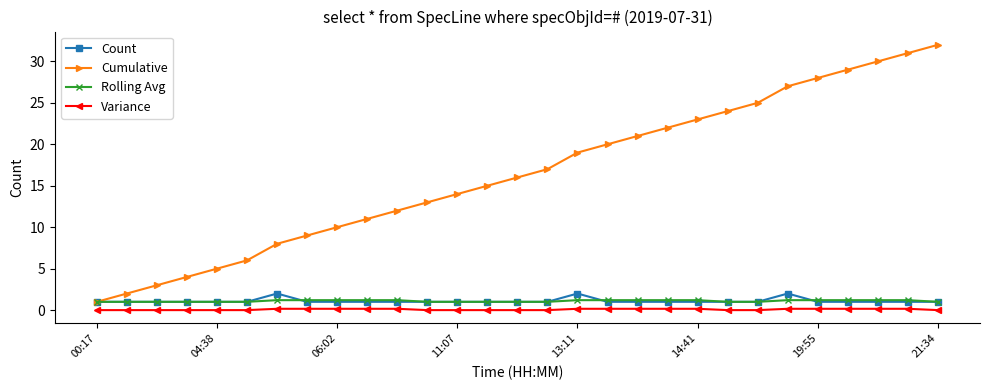

Which series has the widest spread of values?

Cumulative